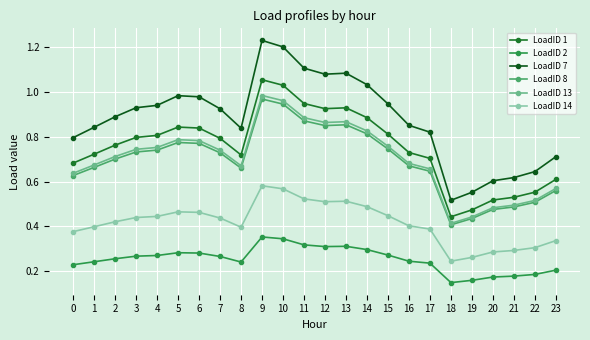

What are all the series names shown in the legend?

LoadID 1, LoadID 2, LoadID 7, LoadID 8, LoadID 13, LoadID 14